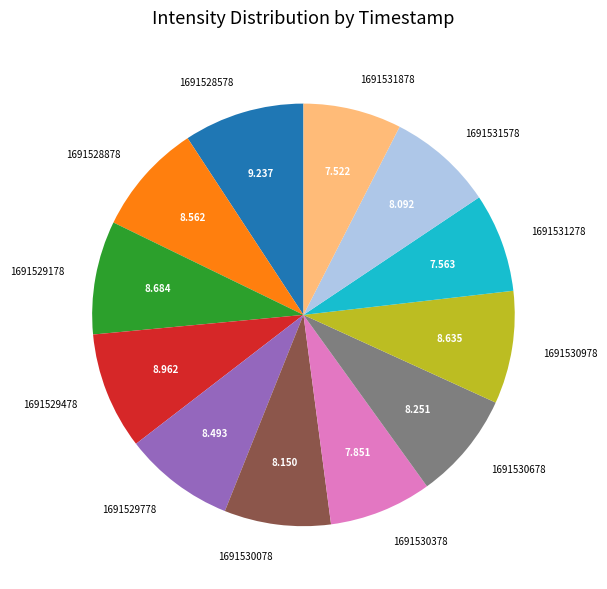

Combined, do 1691528578 and 1691529478 account for over 50%?

No